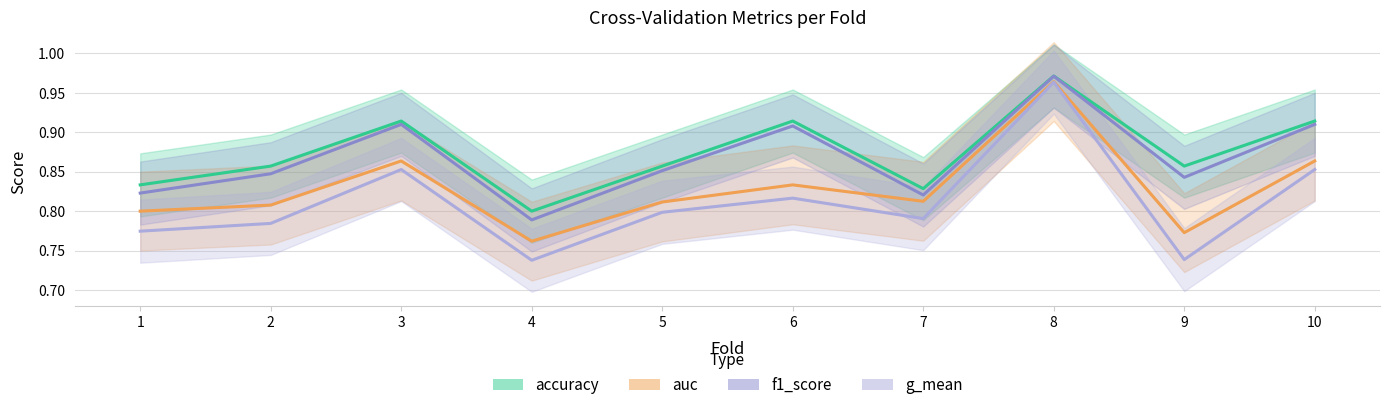

Reading left to right, list all the values displayed in this chart.

accuracy: 0.8	0.9	0.9	0.8	0.9	0.9	0.8	1.0	0.9	0.9
auc: 0.8	0.8	0.9	0.8	0.8	0.8	0.8	1.0	0.8	0.9
f1_score: 0.8	0.8	0.9	0.8	0.9	0.9	0.8	1.0	0.8	0.9
g_mean: 0.8	0.8	0.9	0.7	0.8	0.8	0.8	1.0	0.7	0.9